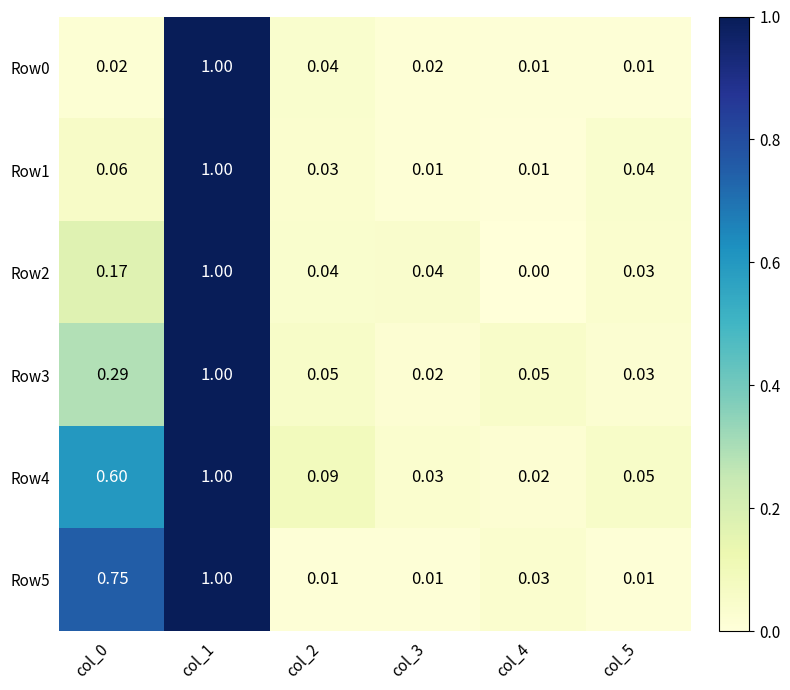

Is the value of Row2 at col_2 greater than the value of Row4 at col_2?

No